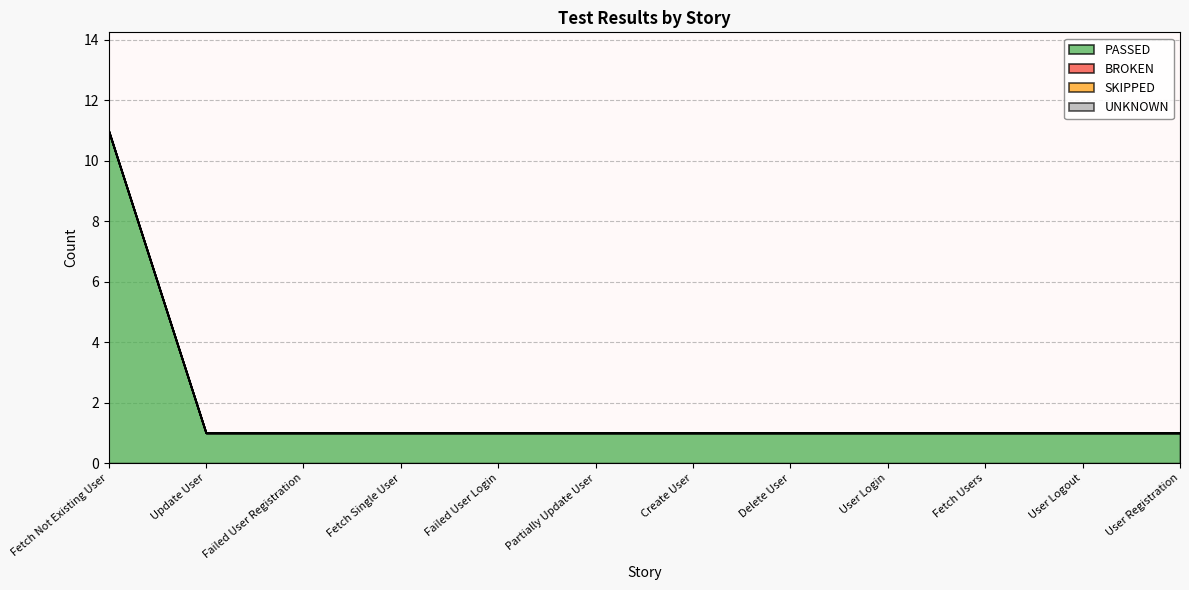

What is the total value across all series at Partially Update User?

1